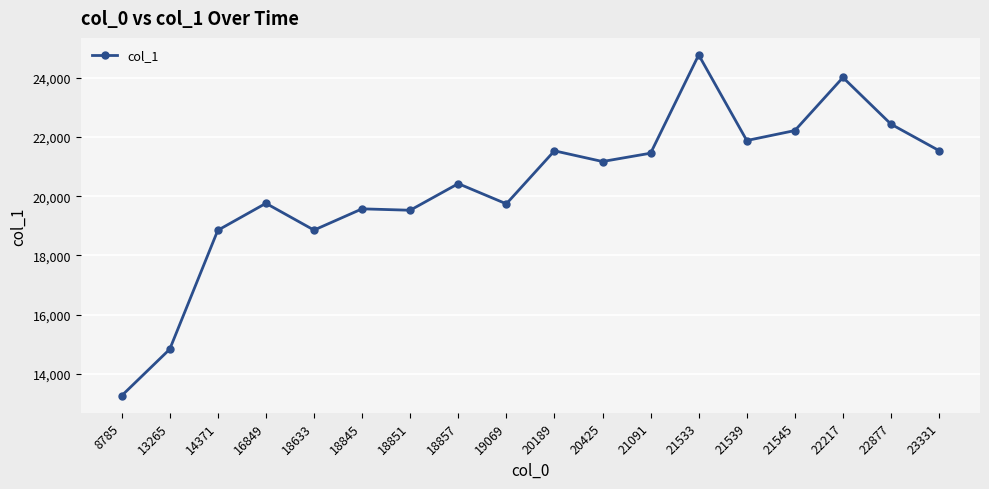

How many categories are shown in the chart?

18